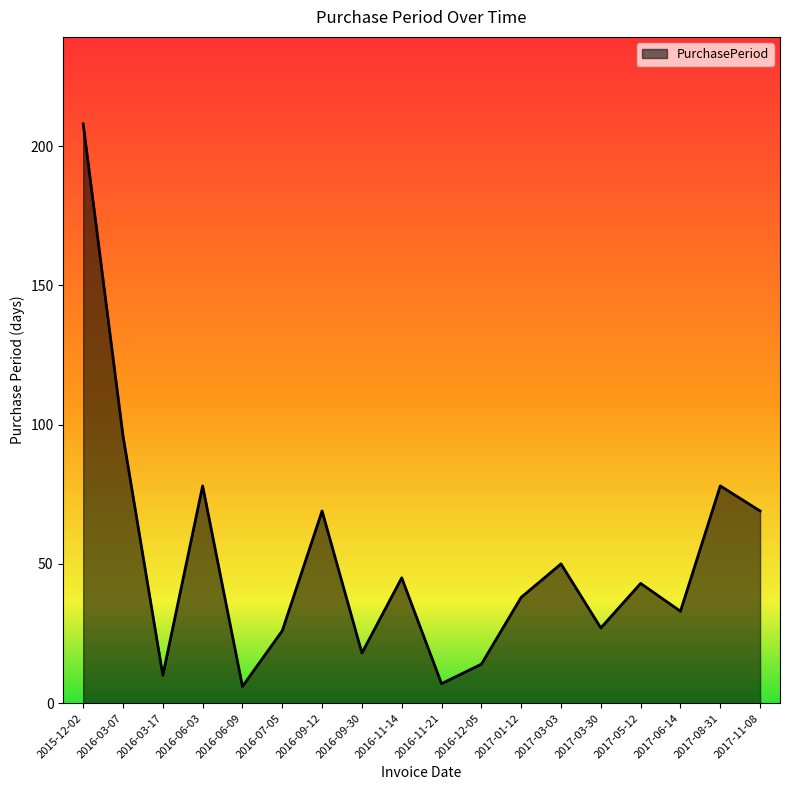

Where is the first local minimum?

2016-03-17